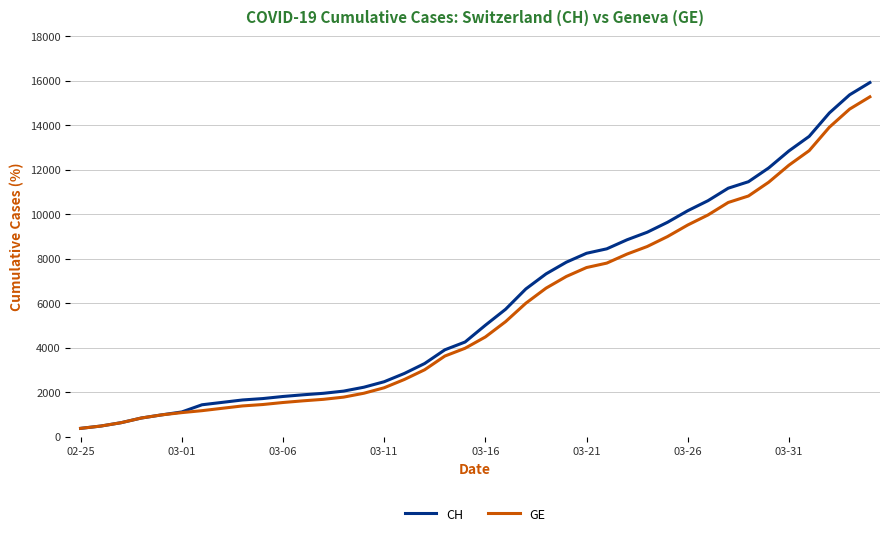

What is the difference between the maximum and minimum values in the CH series?

15551